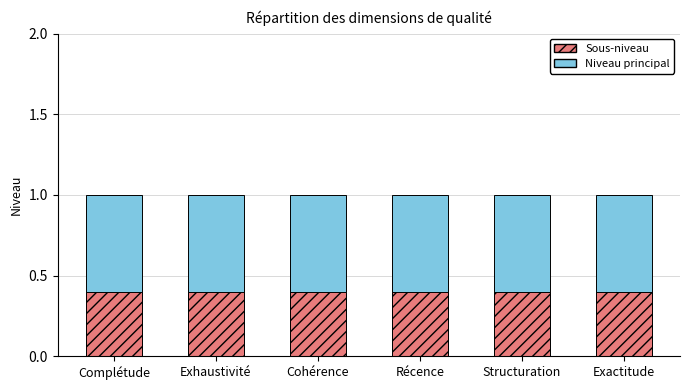

What position from the right is Exactitude?

1